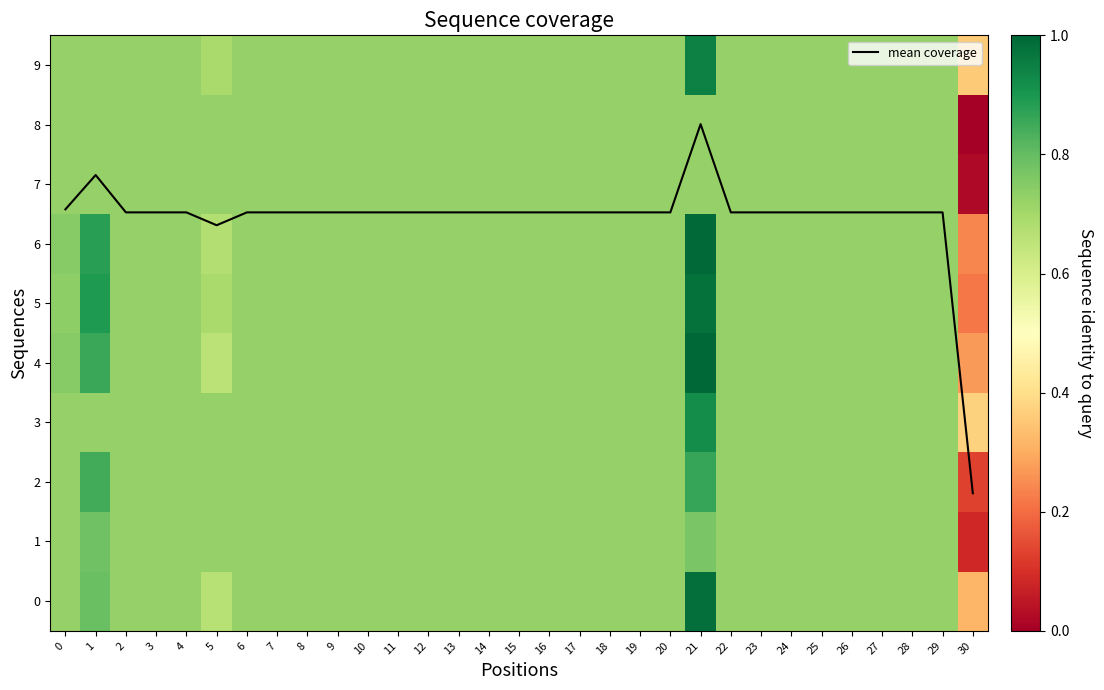

The mean coverage series shows 2.6 at 2. True or false?

False